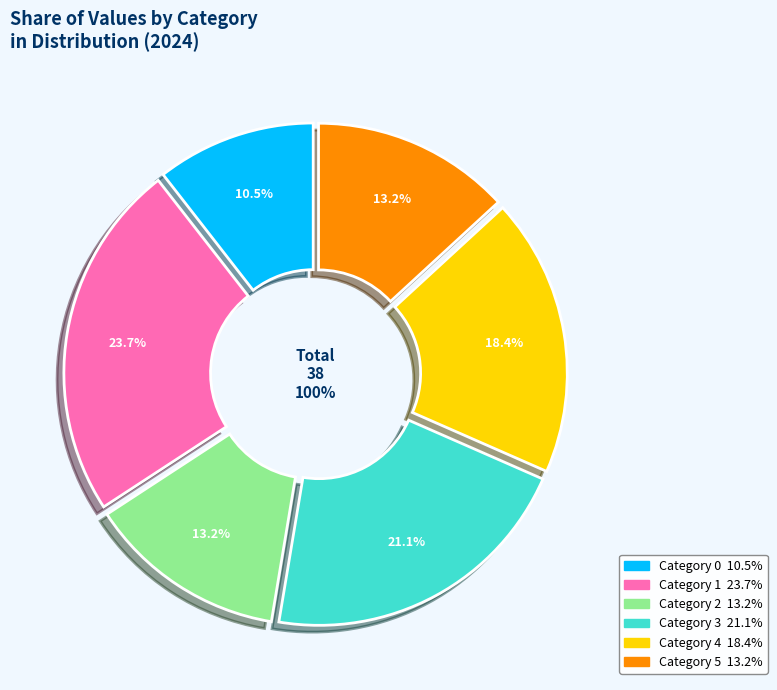

What is the ratio of the value at 2 to the value at 3?

0.6